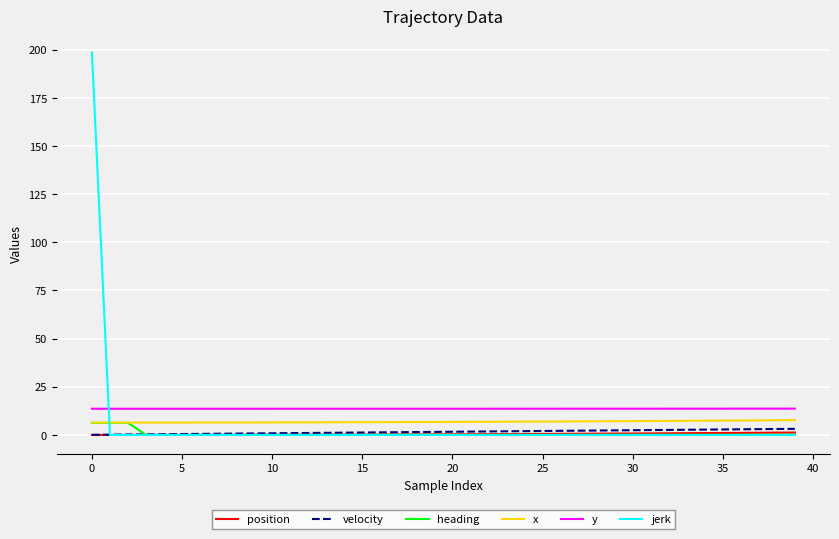

Which series has the largest range (max minus min)?

jerk